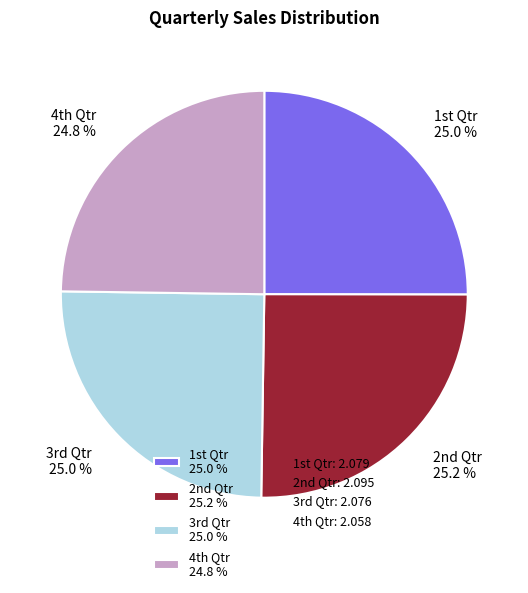

Is there any slice that represents more than half of the pie?

No